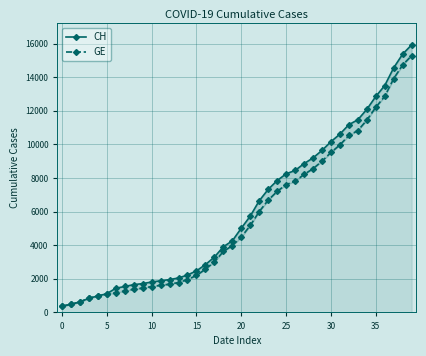

True or false: GE and CH intersect in this chart.

False